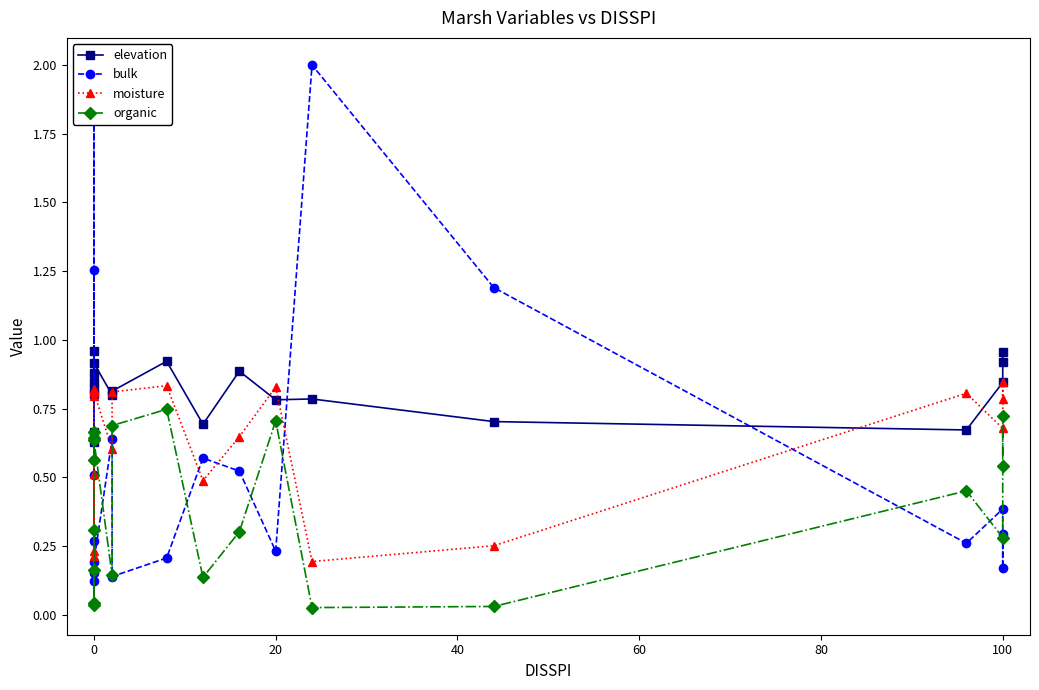

Reading left to right, what are all the values shown in this chart?

elevation: 0.6	0.7	1.0	0.8	0.9	0.8	0.8	0.9	0.8	0.8	0.9	0.7	0.9	0.8	0.8	0.7	0.7	0.8	0.9	1.0
bulk: 0.5	1.8	0.6	1.3	0.1	0.2	0.3	0.2	0.6	0.1	0.2	0.6	0.5	0.2	2.0	1.2	0.3	0.4	0.2	0.3
moisture: 0.7	0.2	0.5	0.2	0.8	0.8	0.8	0.8	0.6	0.8	0.8	0.5	0.6	0.8	0.2	0.3	0.8	0.7	0.8	0.8
organic: 0.3	0.0	0.2	0.0	0.6	0.7	0.6	0.6	0.1	0.7	0.7	0.1	0.3	0.7	0.0	0.0	0.5	0.3	0.7	0.5